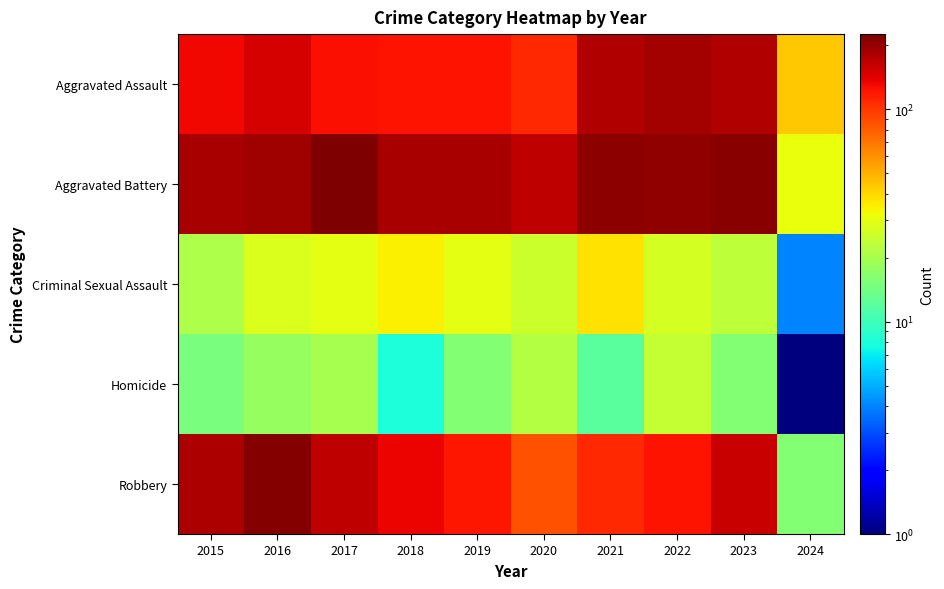

What is the total value across all series at 2022?

569